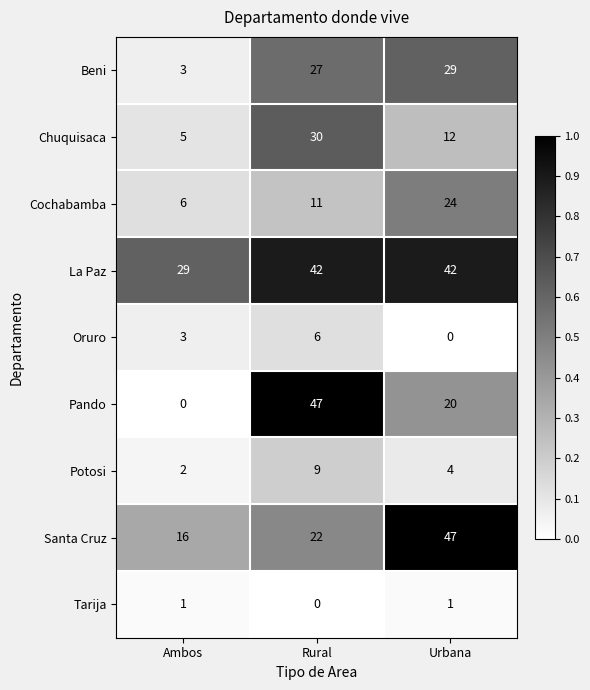

What is the difference between the Pando values at Urbana and Rural?

27